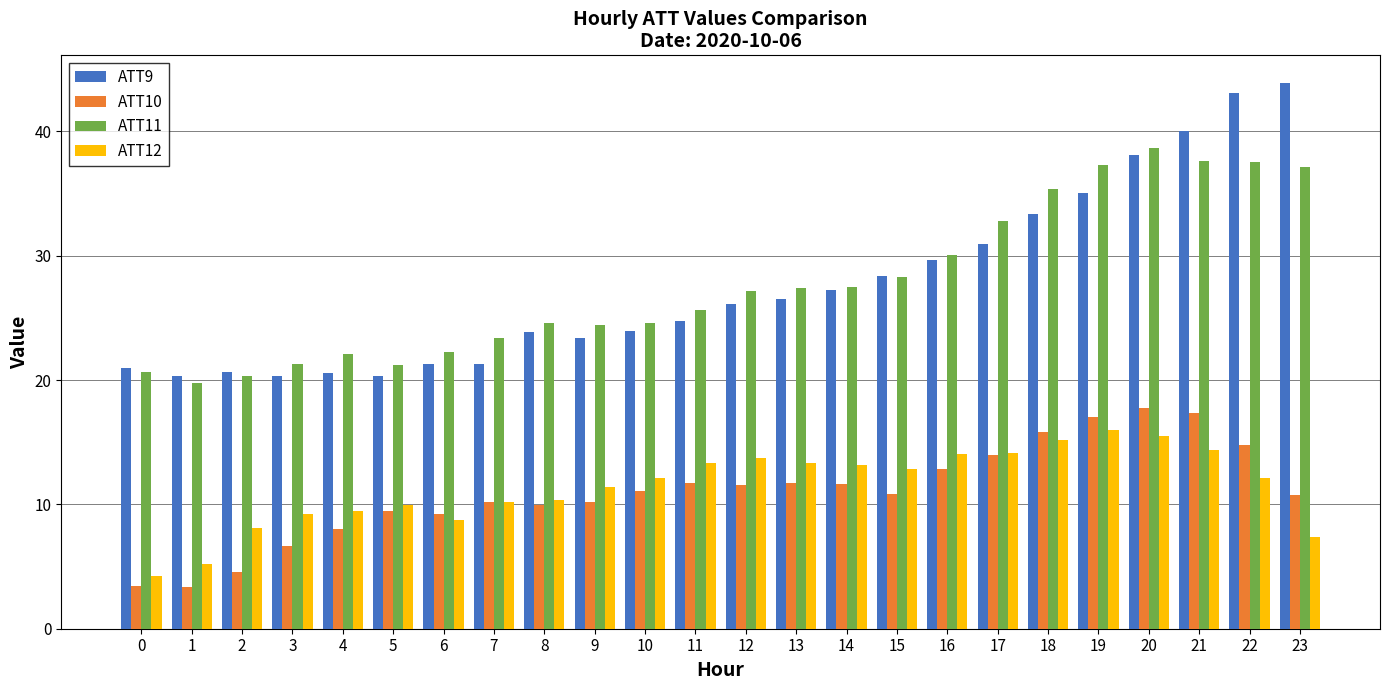

Is the value of ATT12 at 15 greater than the value of ATT10 at 0?

Yes